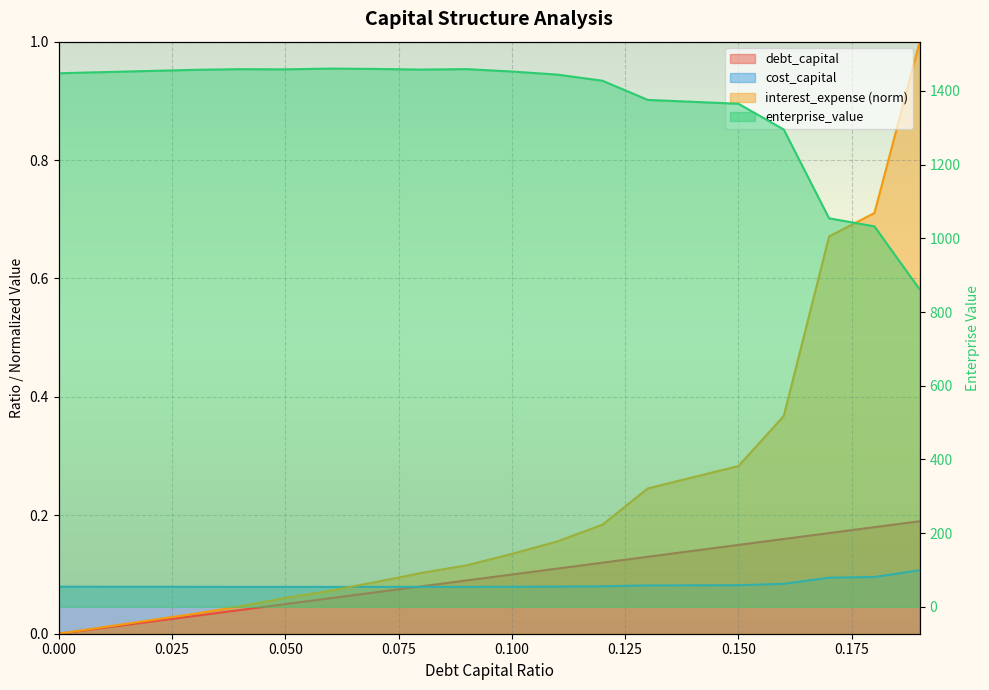

Reading left to right, what are all the values shown in this chart?

debt_capital: 0.0=0.0	0.01=0.0	0.02=0.0	0.03=0.0	0.04=0.0	0.05=0.1	0.06=0.1	0.07=0.1	0.08=0.1	0.09=0.1	0.1=0.1	0.11=0.1	0.12=0.1	0.13=0.1	0.14=0.1	0.15=0.1	0.16=0.2	0.17=0.2	0.18=0.2	0.19=0.2
cost_capital: 0.0=0.1	0.01=0.1	0.02=0.1	0.03=0.1	0.04=0.1	0.05=0.1	0.06=0.1	0.07=0.1	0.08=0.1	0.09=0.1	0.1=0.1	0.11=0.1	0.12=0.1	0.13=0.1	0.14=0.1	0.15=0.1	0.16=0.1	0.17=0.1	0.18=0.1	0.19=0.1
enterprise_value: 0.0=1448.0	0.01=1451.1	0.02=1454.1	0.03=1457.2	0.04=1459.0	0.05=1458.5	0.06=1460.6	0.07=1459.6	0.08=1457.9	0.09=1459.2	0.1=1452.7	0.11=1444.3	0.12=1427.6	0.13=1375.6	0.14=1370.4	0.15=1365.1	0.16=1295.2	0.17=1054.2	0.18=1032.5	0.19=861.2
interest_expense: 0.0=0.0	0.01=0.0	0.02=0.0	0.03=0.0	0.04=0.0	0.05=0.1	0.06=0.1	0.07=0.1	0.08=0.1	0.09=0.1	0.1=0.1	0.11=0.2	0.12=0.2	0.13=0.2	0.14=0.3	0.15=0.3	0.16=0.4	0.17=0.7	0.18=0.7	0.19=1.0